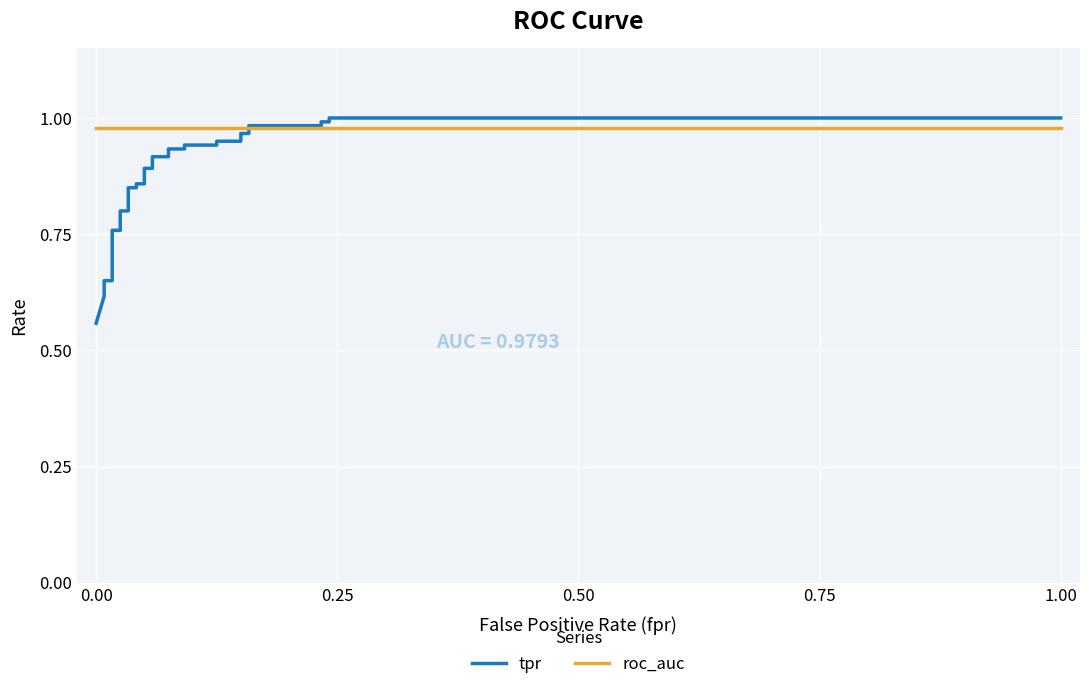

At how many categories does at least one series exceed 0?

31